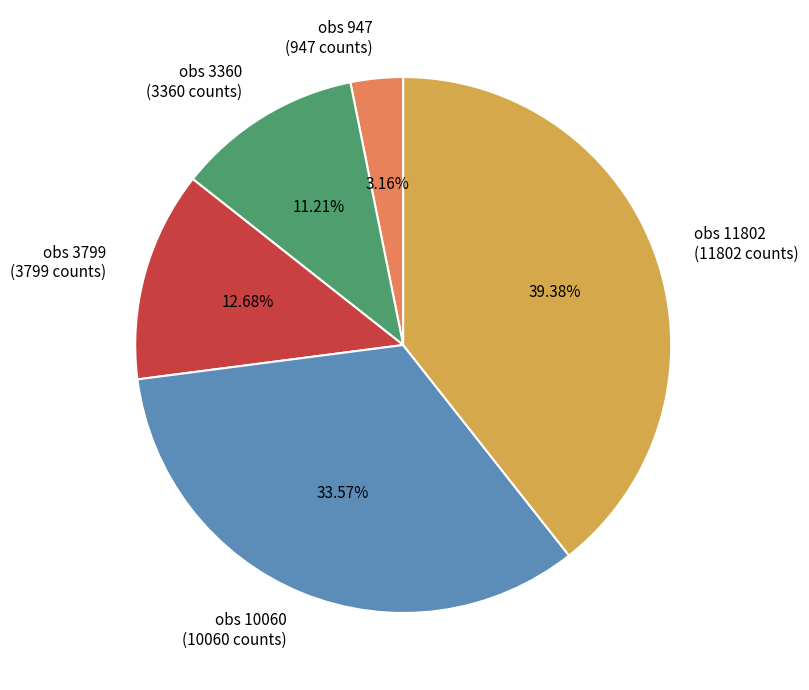

What is the total percentage of obs 947 and obs 3360?

14.4%